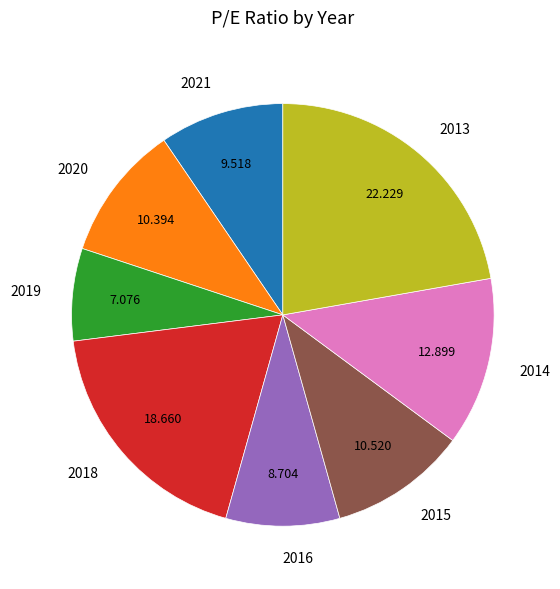

Approximately how many times larger is the value at 2020 compared to 2018?

0.6